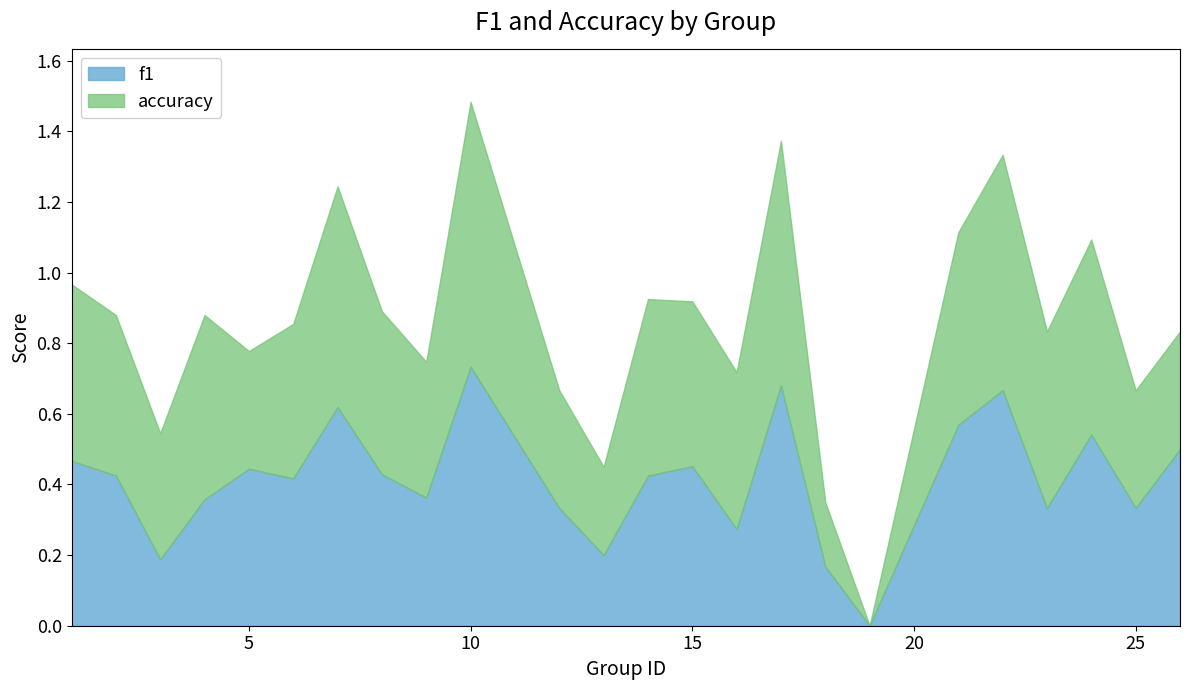

How many categories are shown in the chart?

24